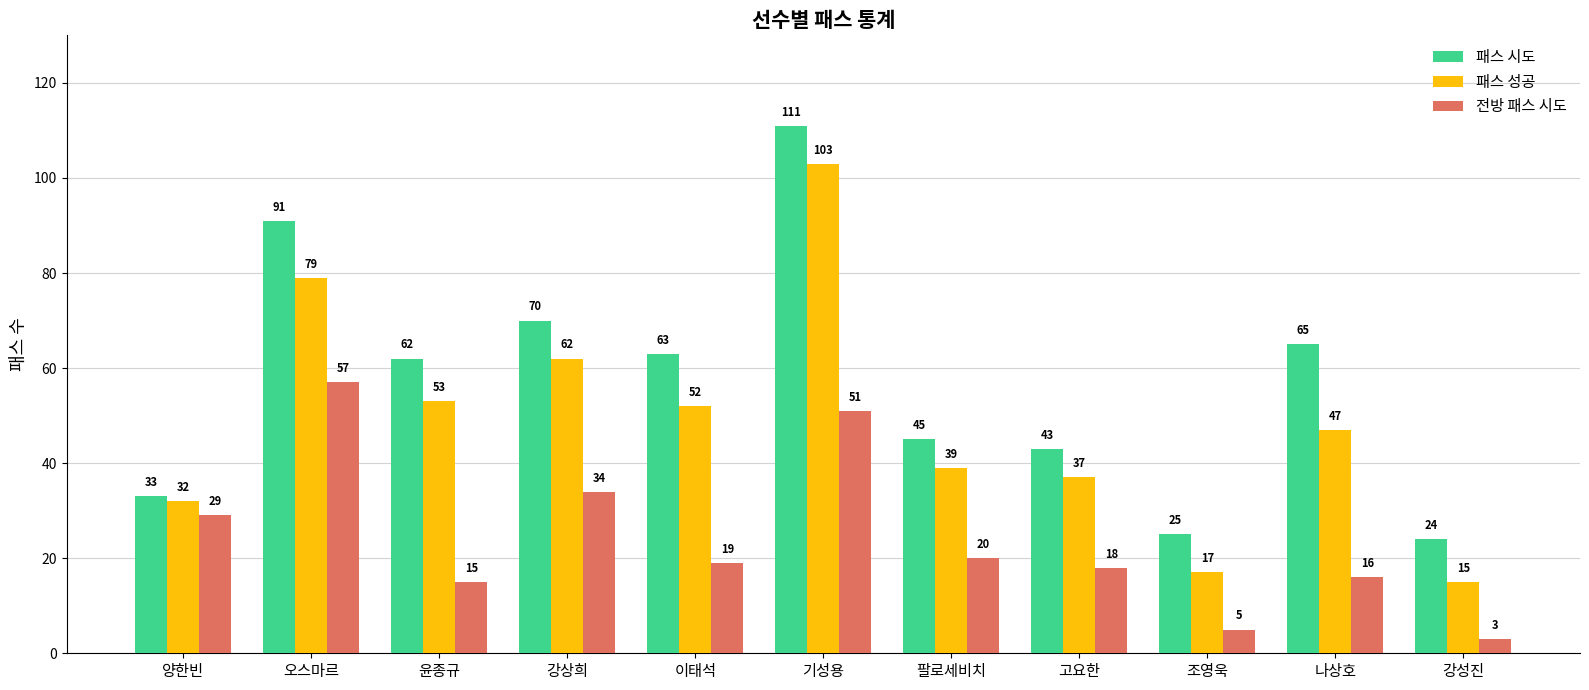

What is the average value of the 패스 성공 series?

49